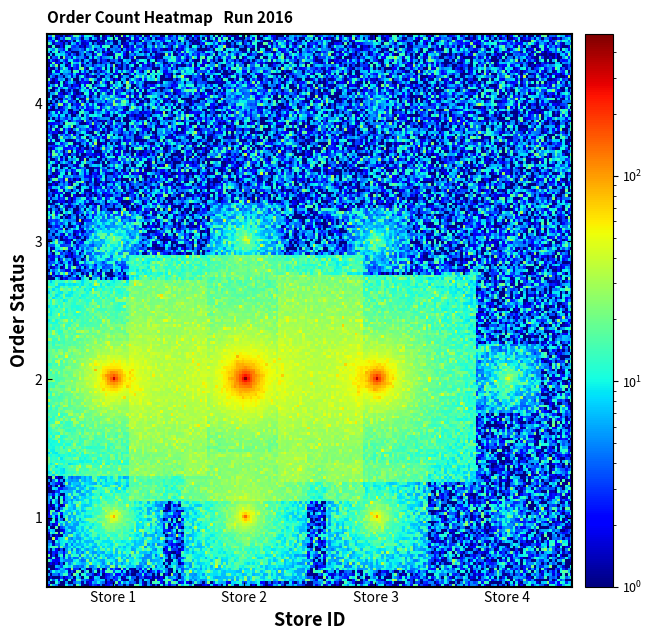

What is the minimum value shown in the chart?

1